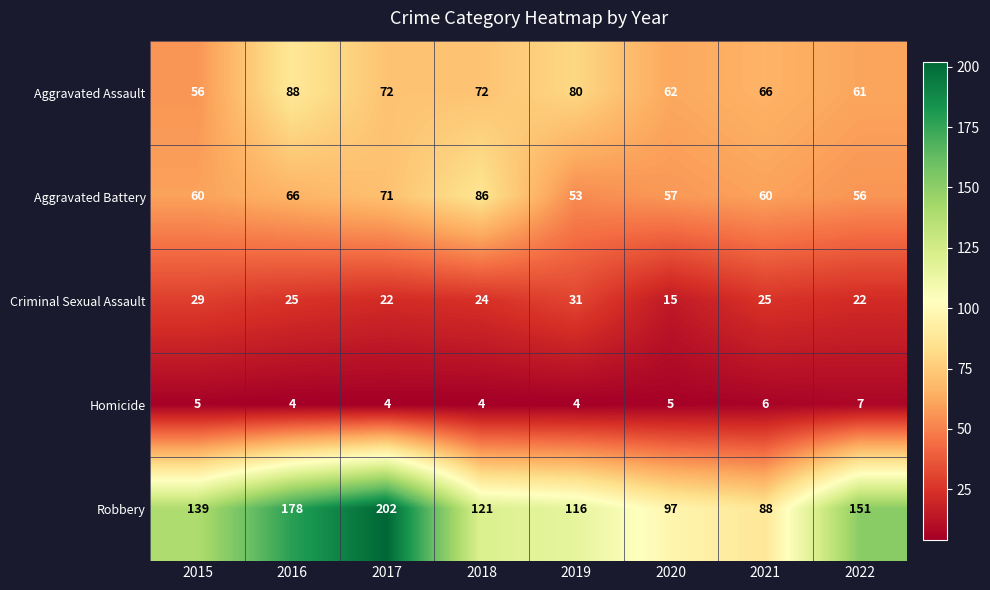

What is the approximate value of Criminal Sexual Assault at 2015?

29